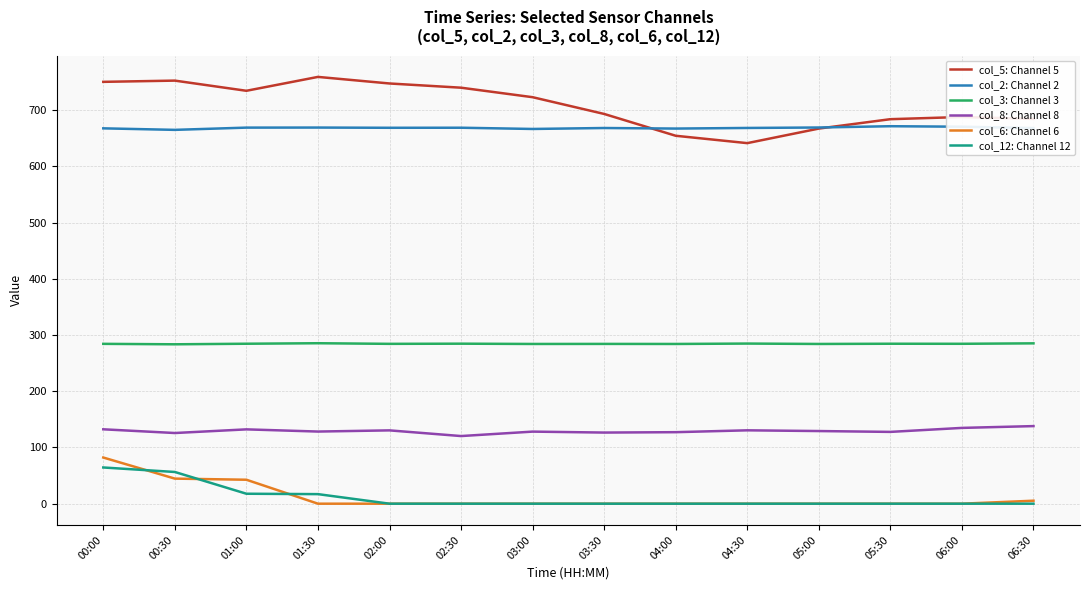

True or false: col_5: Channel 5 has a value of 723.0 at 03:00.

True